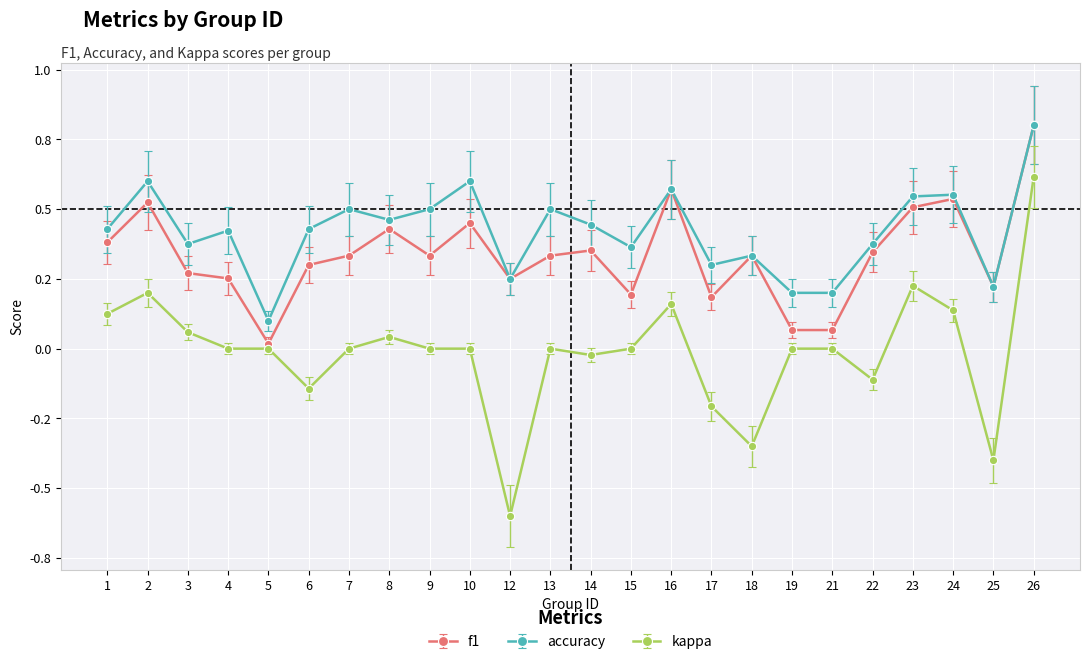

What are all the series names shown in the legend?

f1, accuracy, kappa